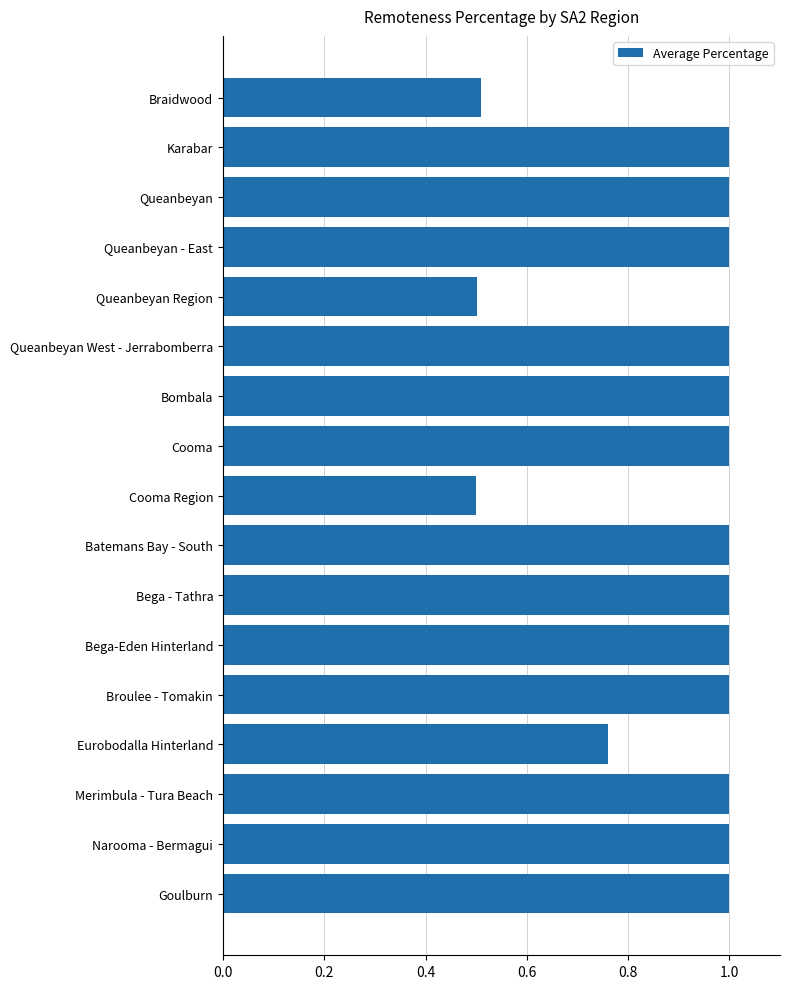

How many bars are there in total?

17